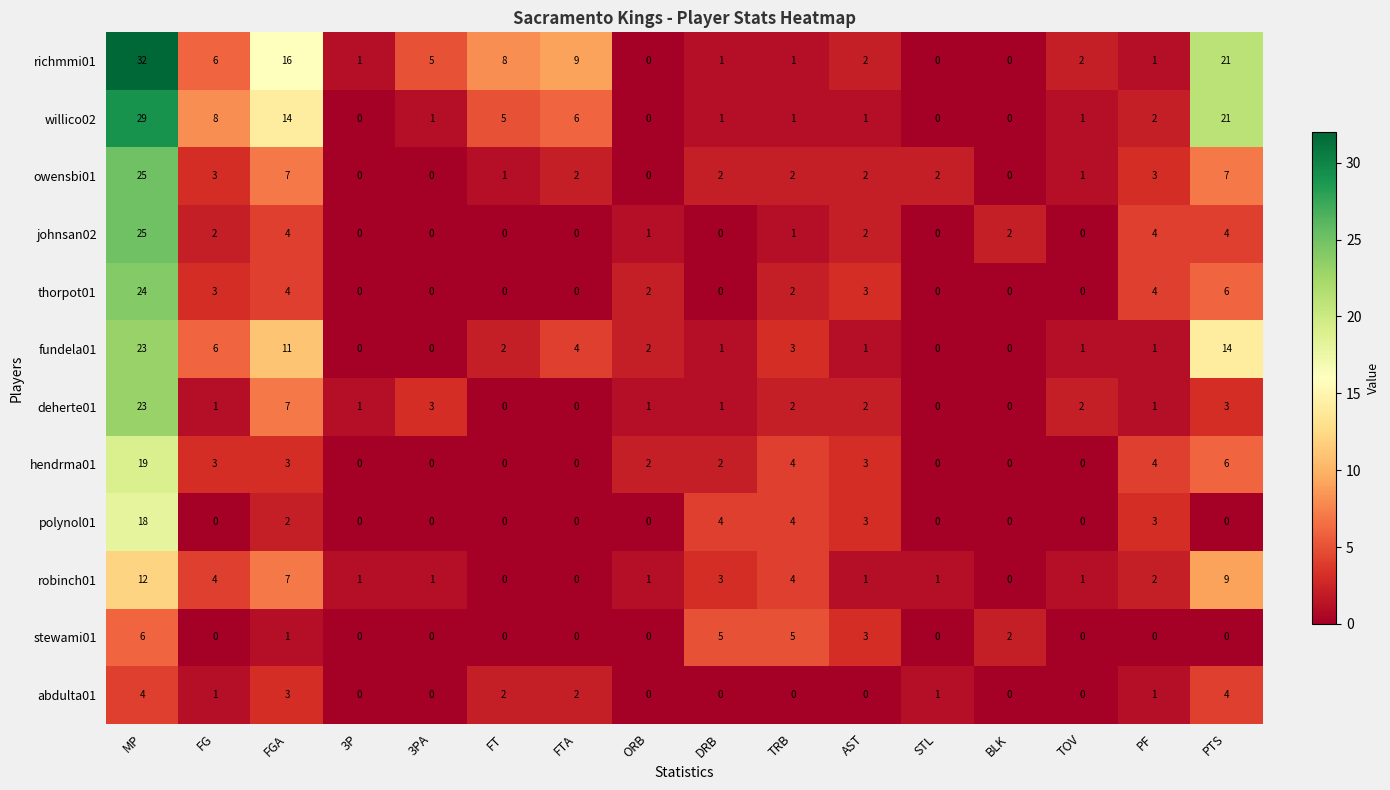

What is the difference between the maximum and second lowest values in the willico02 series?

29